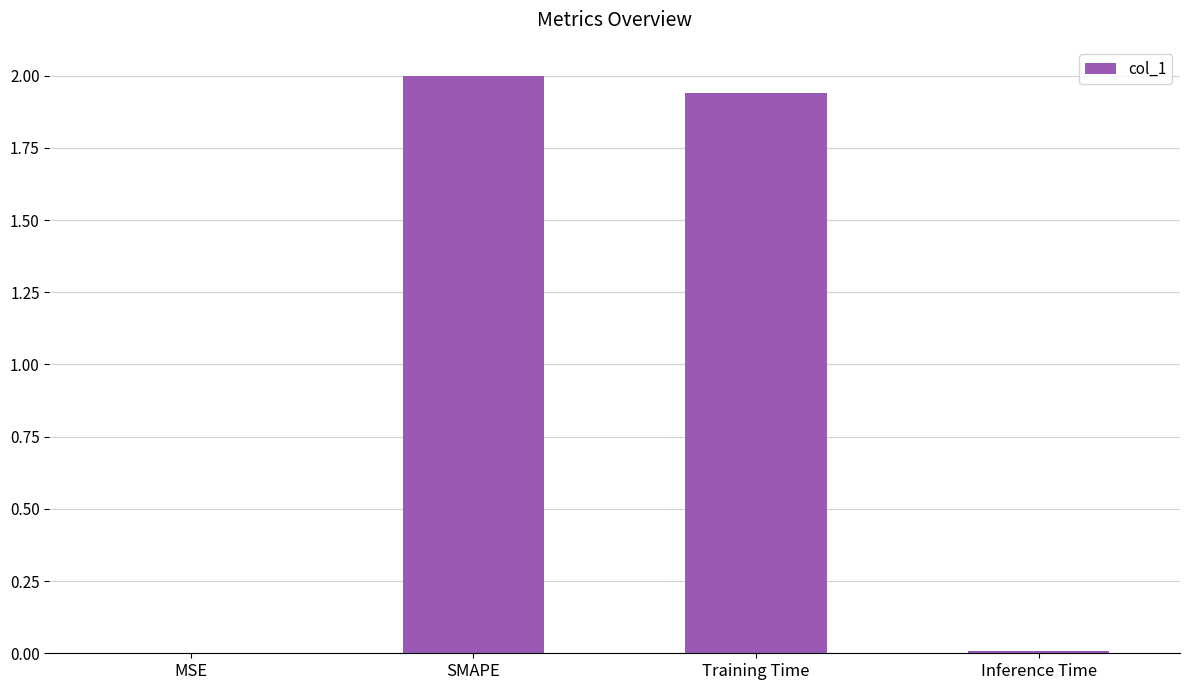

At which category does the chart reach its peak across all series?

SMAPE